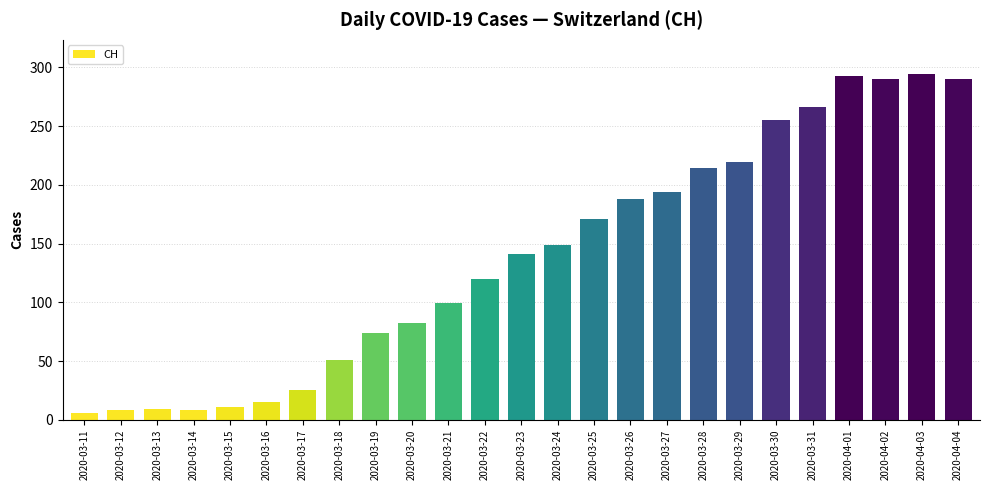

What is the value of the 15th bar from the left?

171